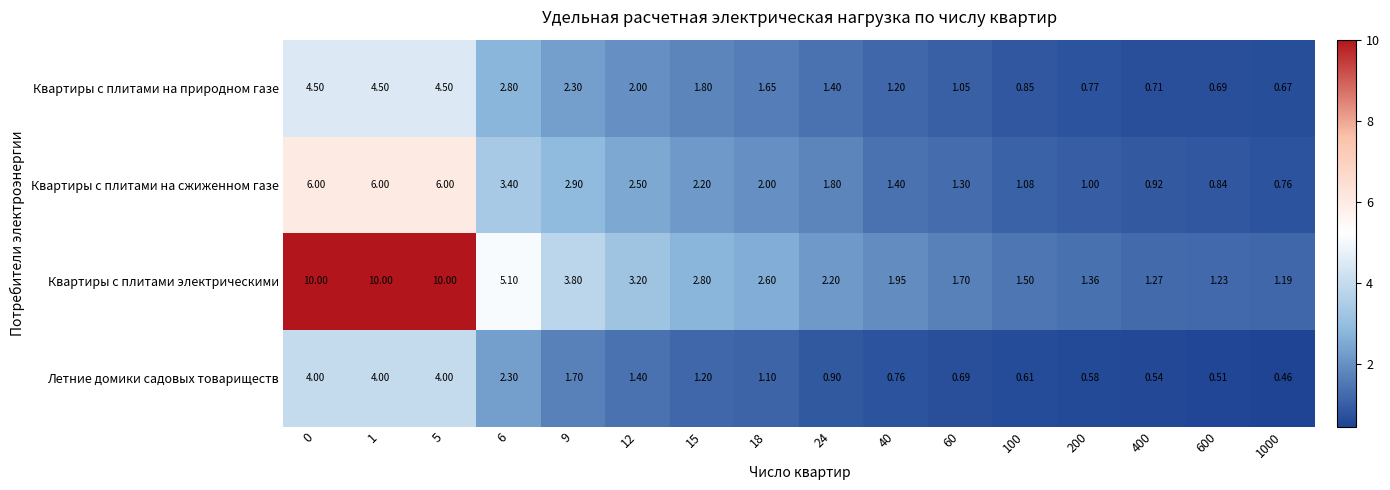

Is the value of Квартиры с плитами на сжиженном газе at 400 greater than the value of Квартиры с плитами электрическими at 6?

No